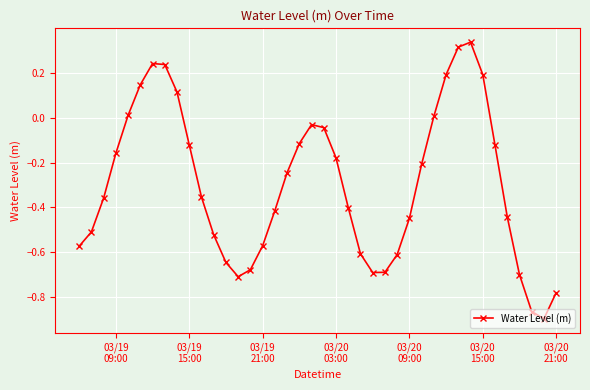

What is the difference between the maximum and minimum values?

1.2